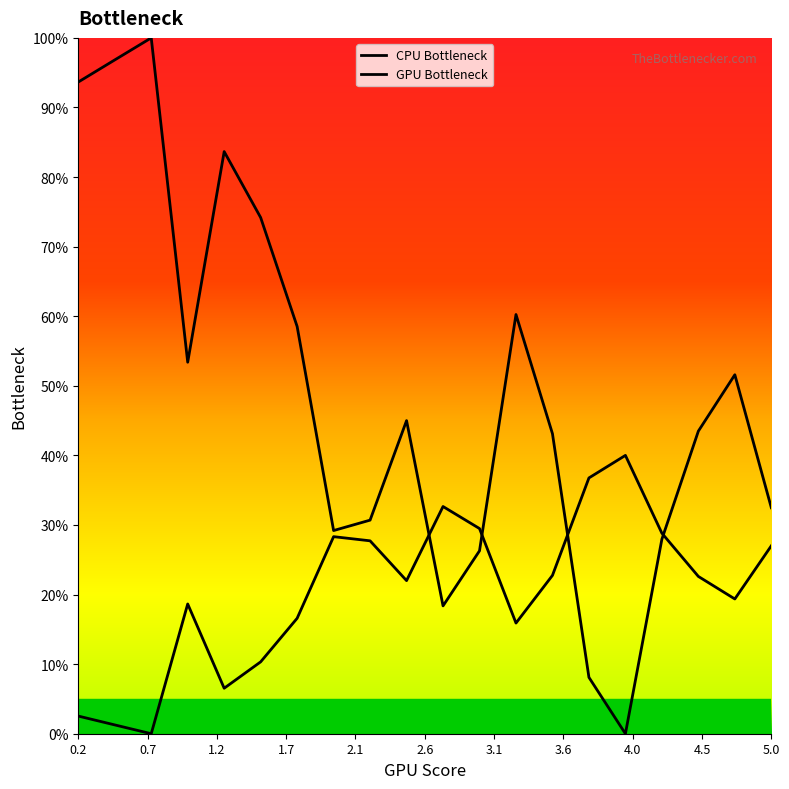

Where does the GPU Bottleneck series first go above 22?

3.6